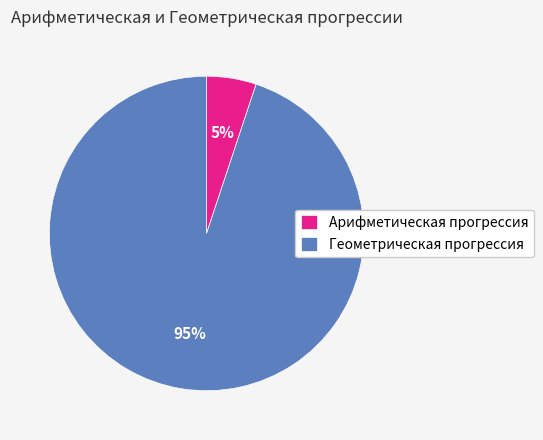

The Арифметическая прогрессия slice represents 5% of the pie. True or false?

True